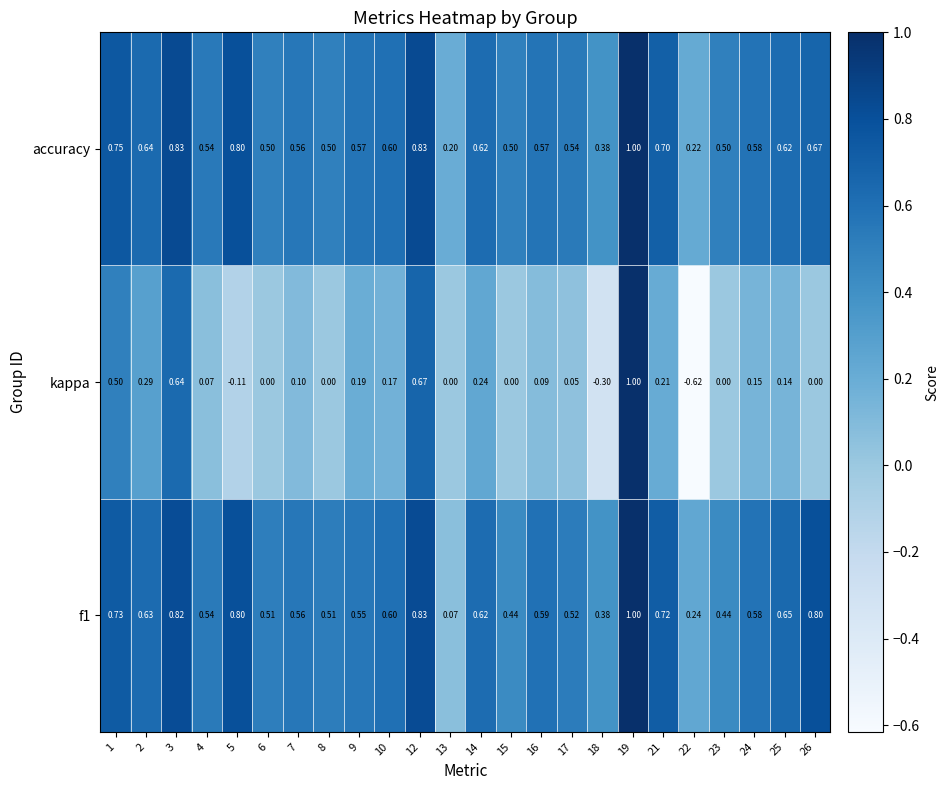

What is the maximum value shown in the chart?

1.0